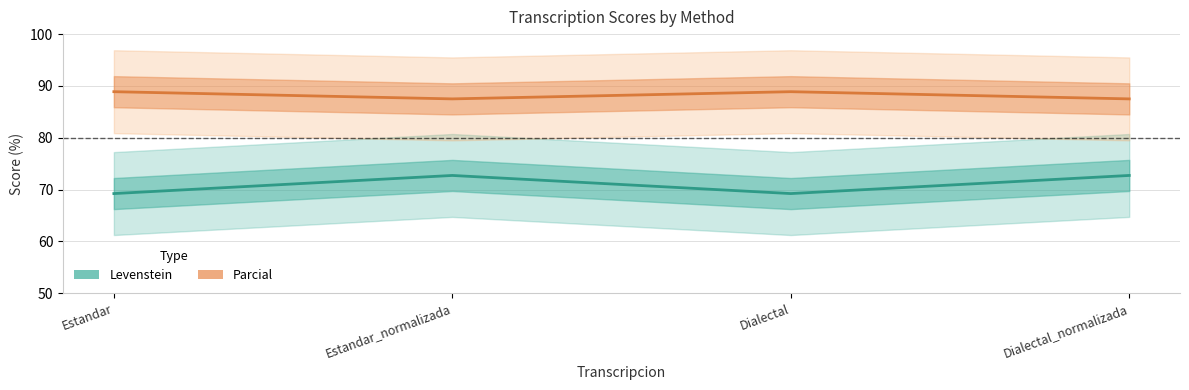

Rank the series at Dialectal from highest to lowest value.

Parcial, Levenstein